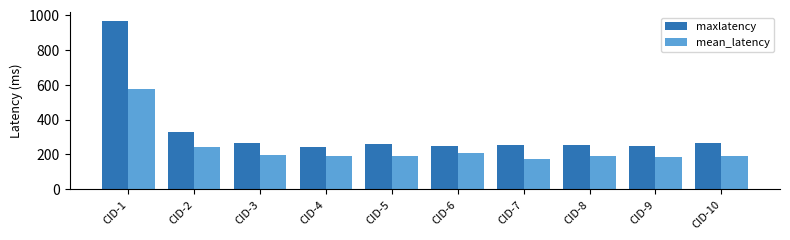

How many data points in mean_latency are less than 193?

5